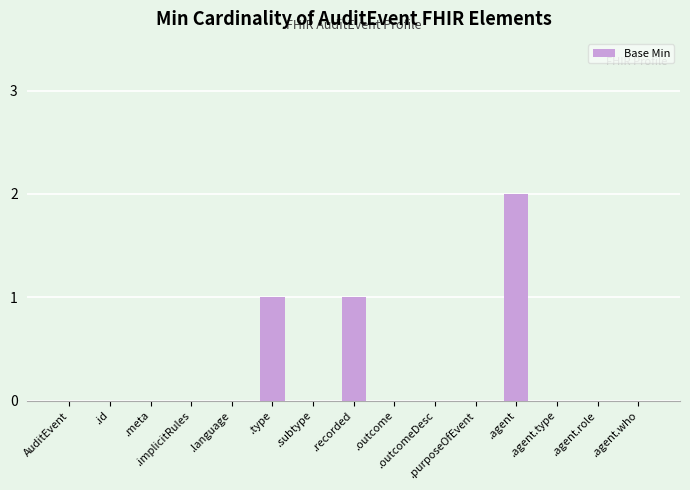

How many series are shown in this chart?

1